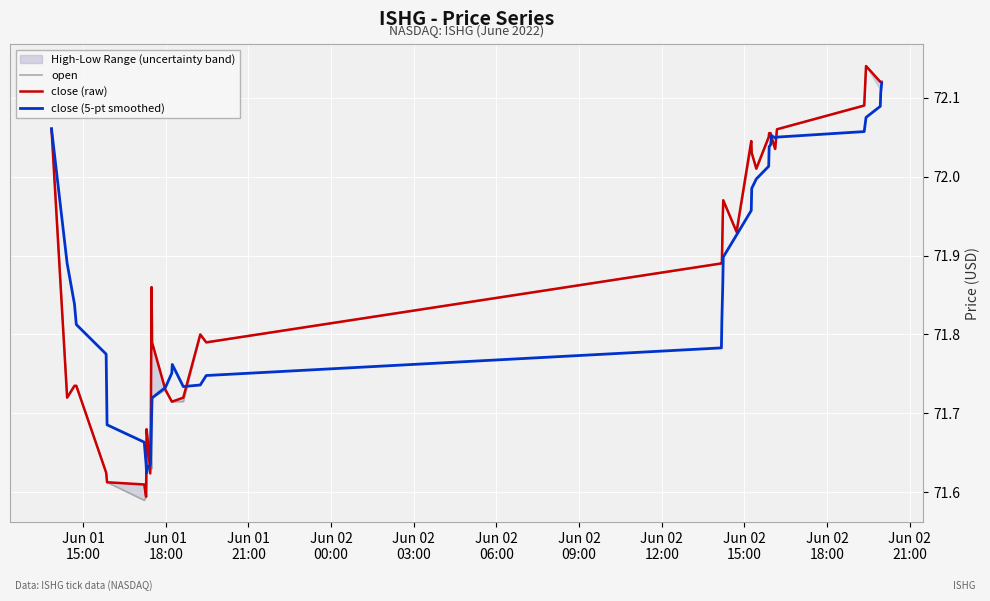

What position from the left is Jun 02
03:00?

5